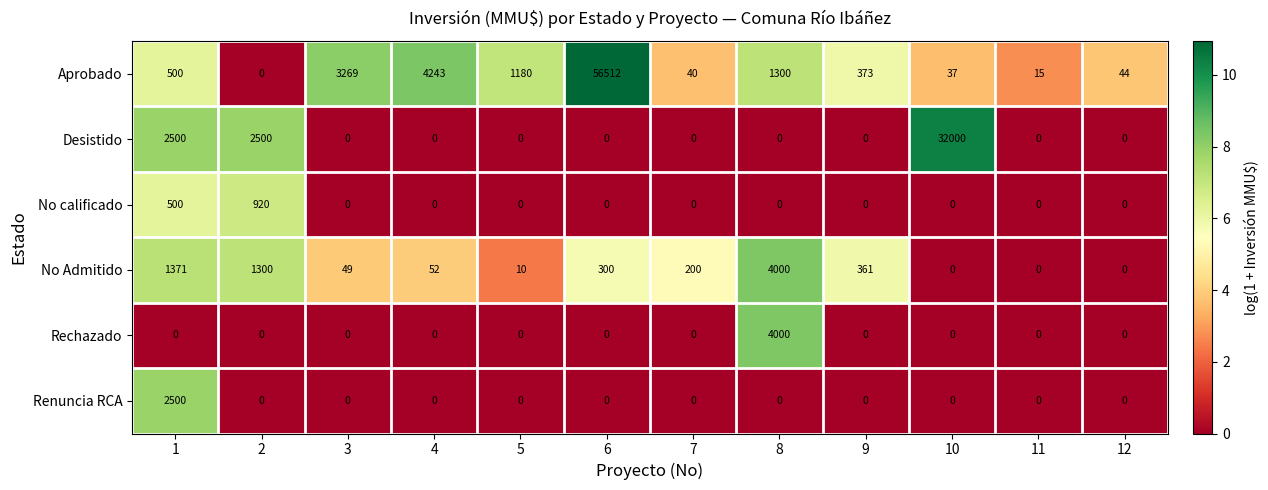

Is it true that Rechazado equals -1636 at 6?

False